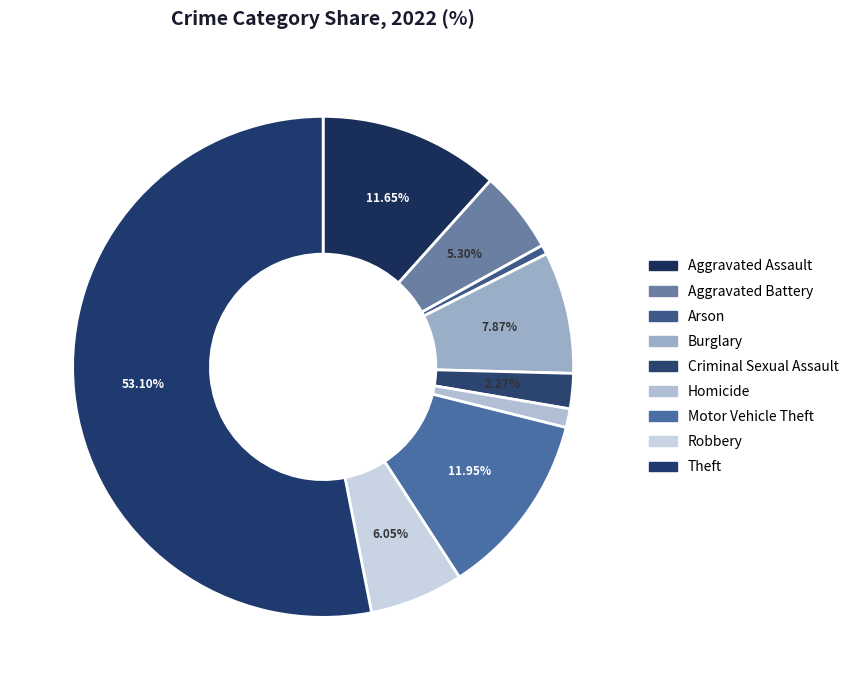

How many segments does this pie chart have?

9